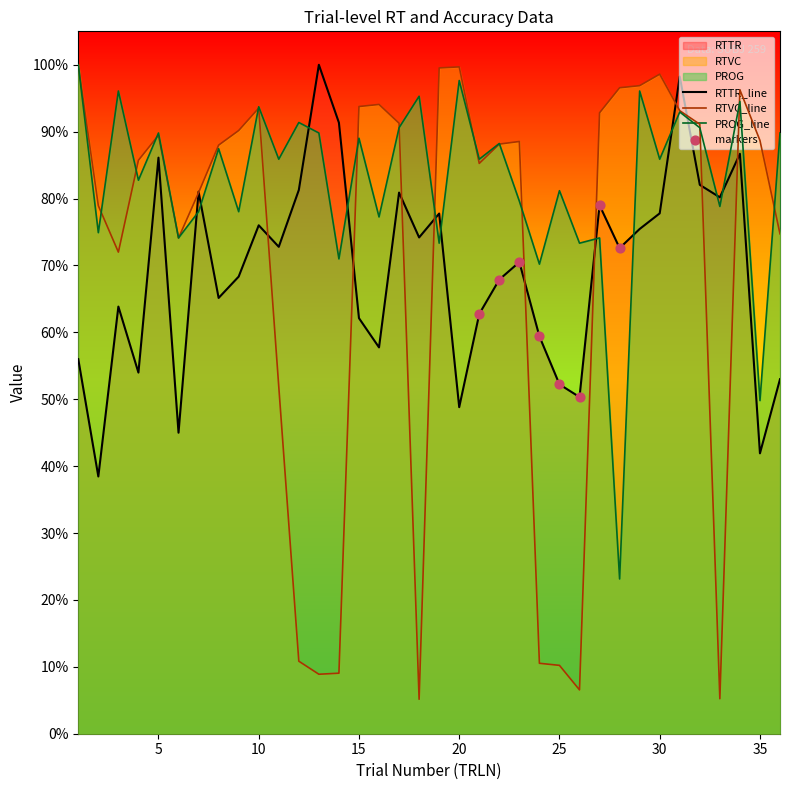

Which series has the largest total across all categories?

PROG_line